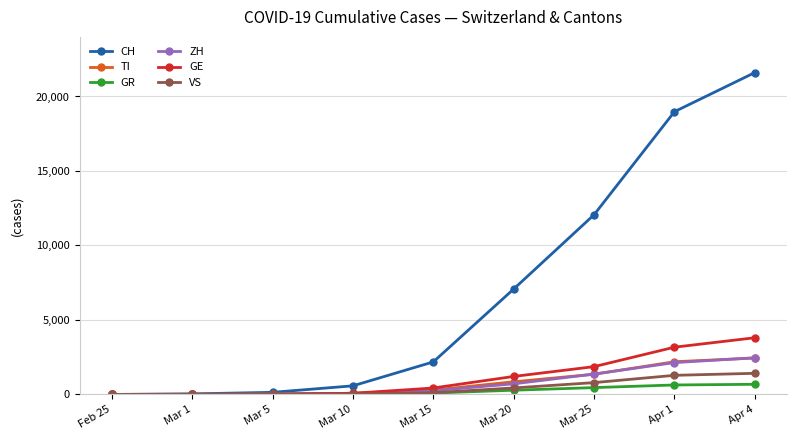

What is the maximum value for VS?

1418